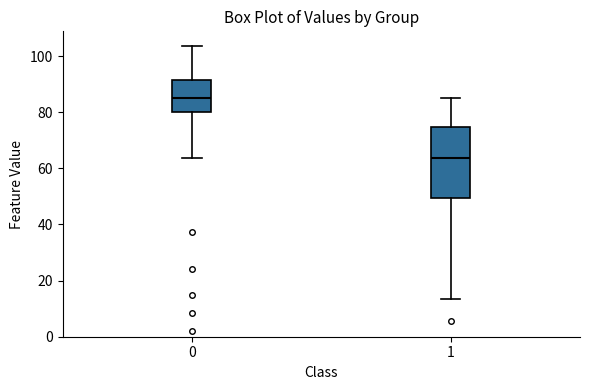

Which box has the highest median line?

0